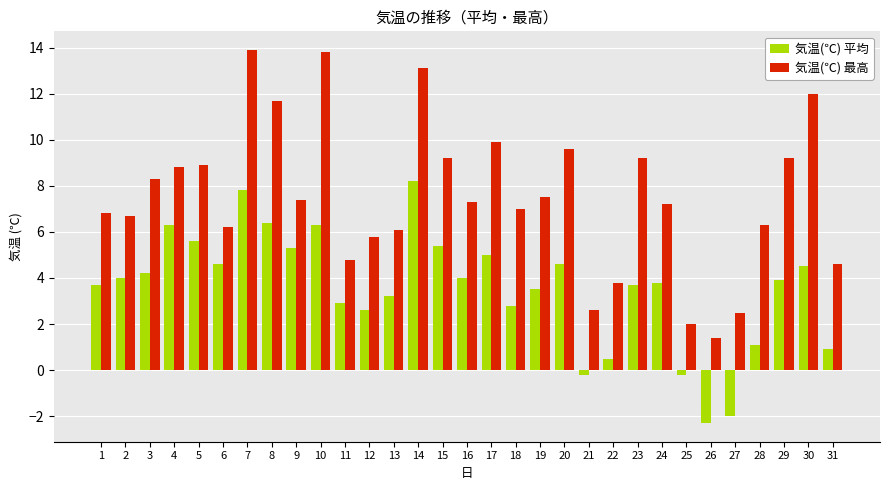

At 18, list the series in order from smallest to largest.

気温(℃) 平均, 気温(℃) 最高